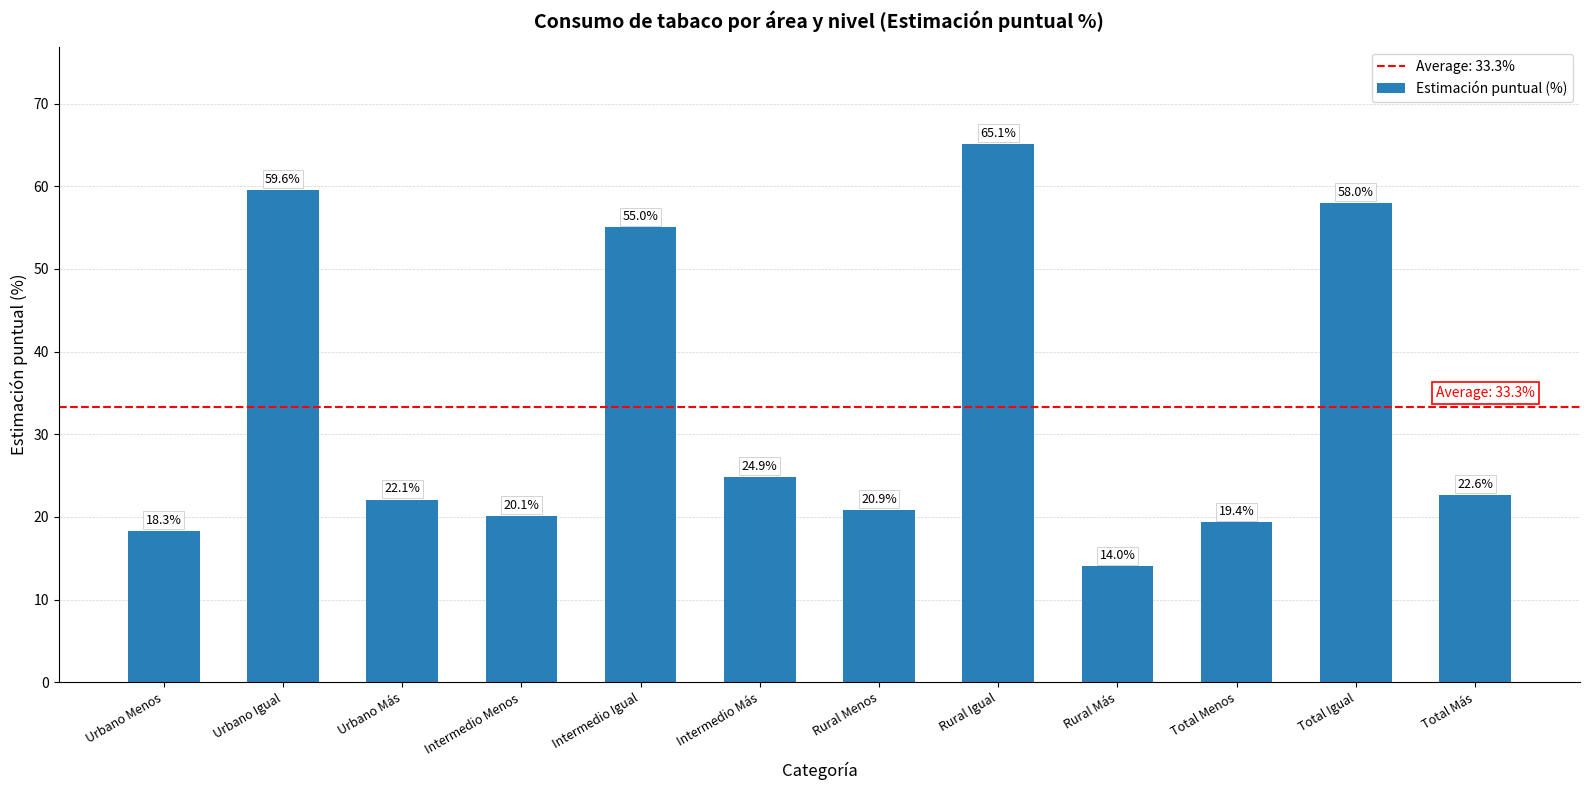

True or false: the data shows 14.0 at Rural Más.

True